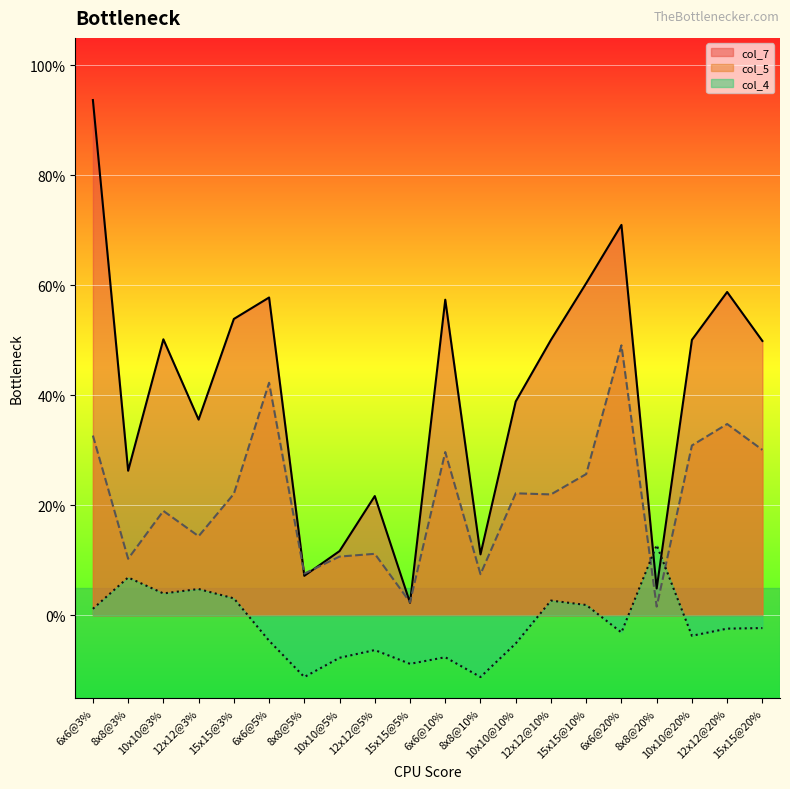

Does the chart display data point markers on the line(s)?

No